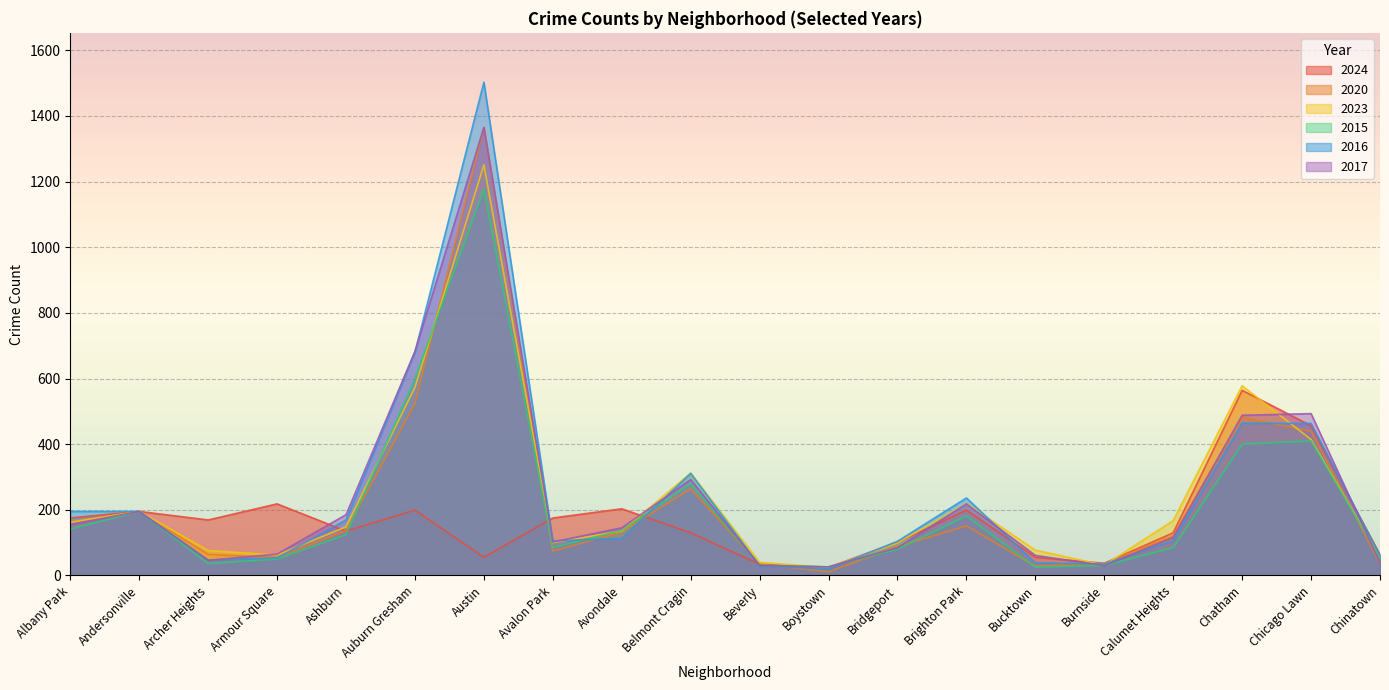

True or false: 2023 and 2016 intersect in this chart.

True